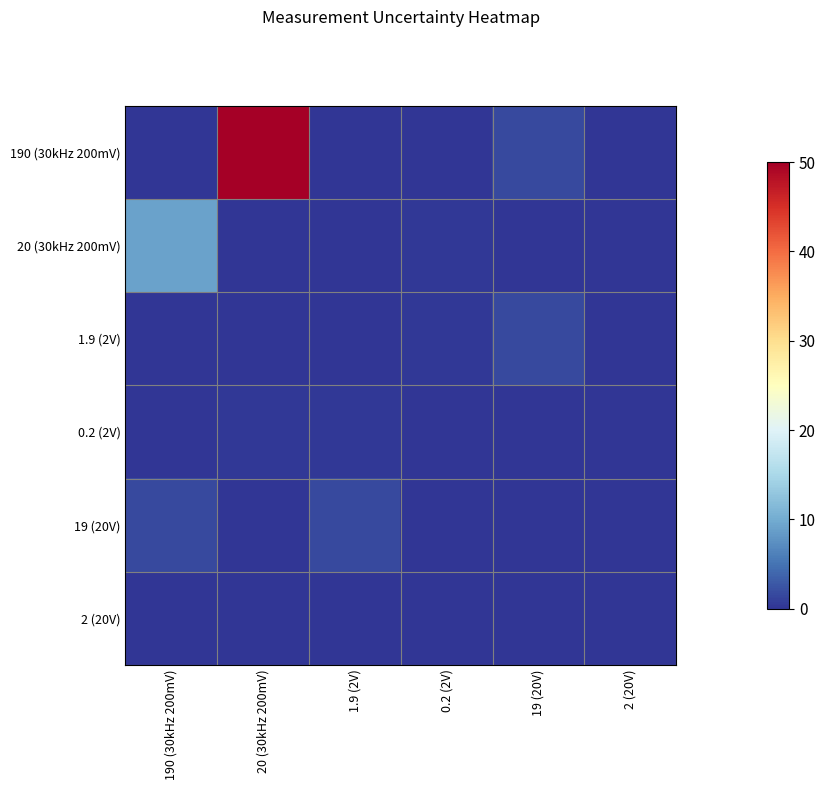

Reading right to left, transcribe all the data shown in this chart.

190 (30kHz 200mV): 2 (20V)=0.2	19 (20V)=1.6	0.2 (2V)=0.1	1.9 (2V)=0.2	20 (30kHz 200mV)=50.0	190 (30kHz 200mV)=0.0
20 (30kHz 200mV): 2 (20V)=0.1	19 (20V)=0.2	0.2 (2V)=0.3	1.9 (2V)=0.1	20 (30kHz 200mV)=0.0	190 (30kHz 200mV)=9.0
1.9 (2V): 2 (20V)=0.2	19 (20V)=1.6	0.2 (2V)=0.3	1.9 (2V)=0.0	20 (30kHz 200mV)=0.1	190 (30kHz 200mV)=0.2
0.2 (2V): 2 (20V)=0.2	19 (20V)=0.1	0.2 (2V)=0.0	1.9 (2V)=0.3	20 (30kHz 200mV)=0.3	190 (30kHz 200mV)=0.1
19 (20V): 2 (20V)=0.2	19 (20V)=0.0	0.2 (2V)=0.1	1.9 (2V)=1.6	20 (30kHz 200mV)=0.2	190 (30kHz 200mV)=1.6
2 (20V): 2 (20V)=0.0	19 (20V)=0.2	0.2 (2V)=0.2	1.9 (2V)=0.2	20 (30kHz 200mV)=0.1	190 (30kHz 200mV)=0.2